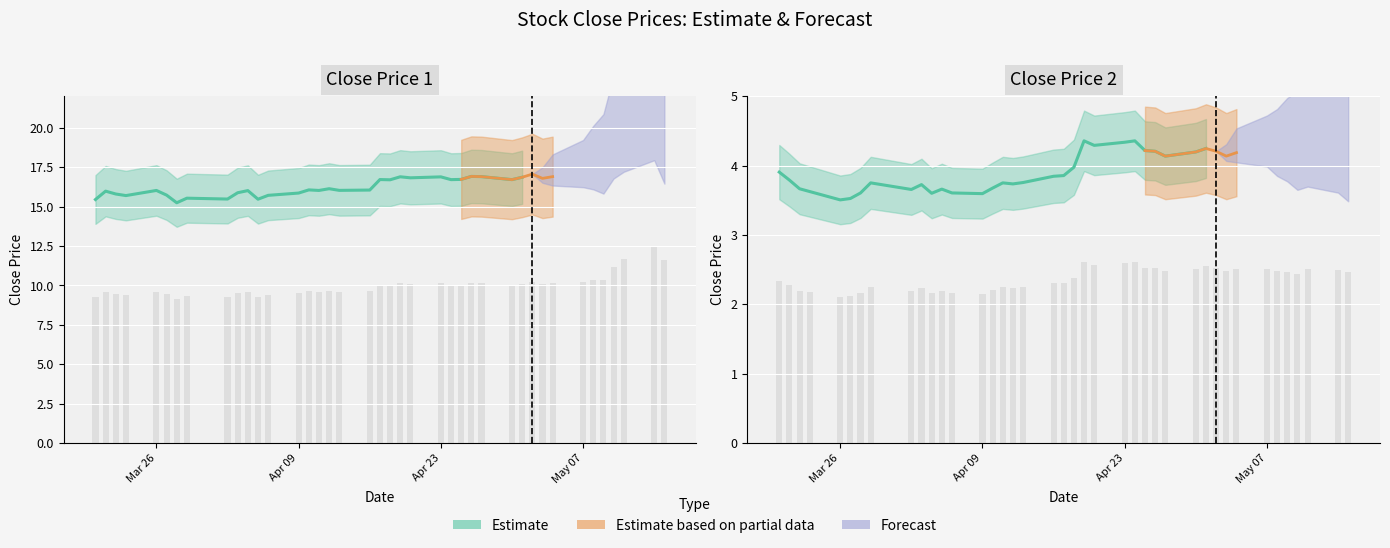

What is the minimum value shown in the chart?

2.1